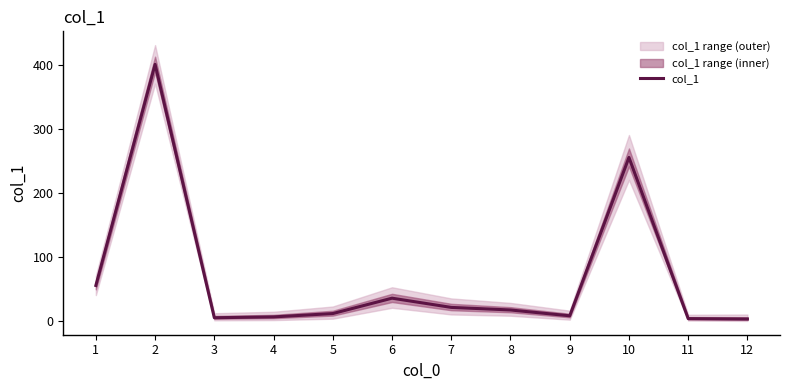

Approximately how many times larger is the value at 5 compared to 8?

0.7